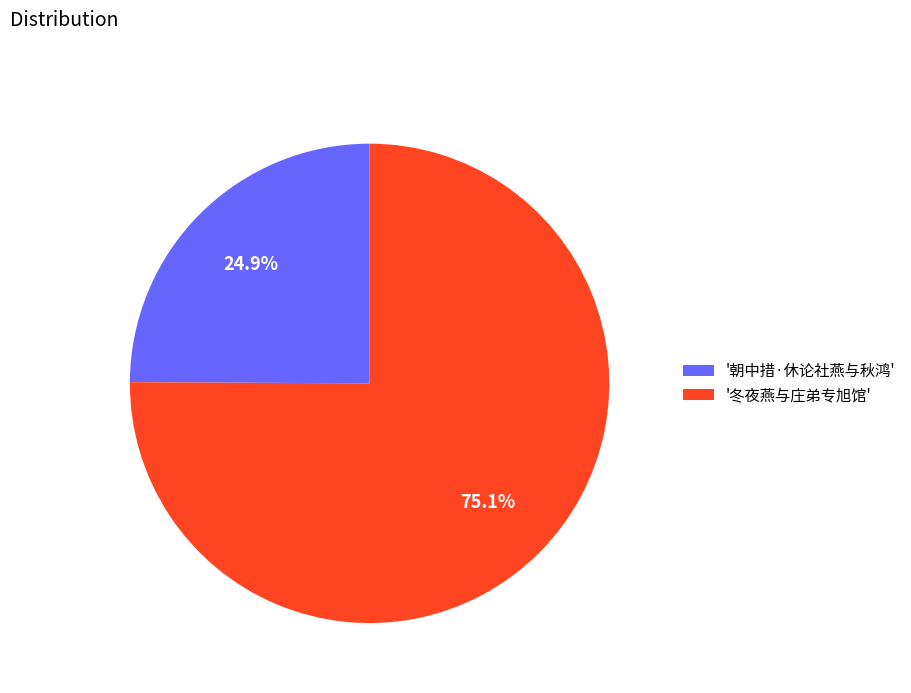

What is the majority slice?

'冬夜燕与庄弟专旭馆'